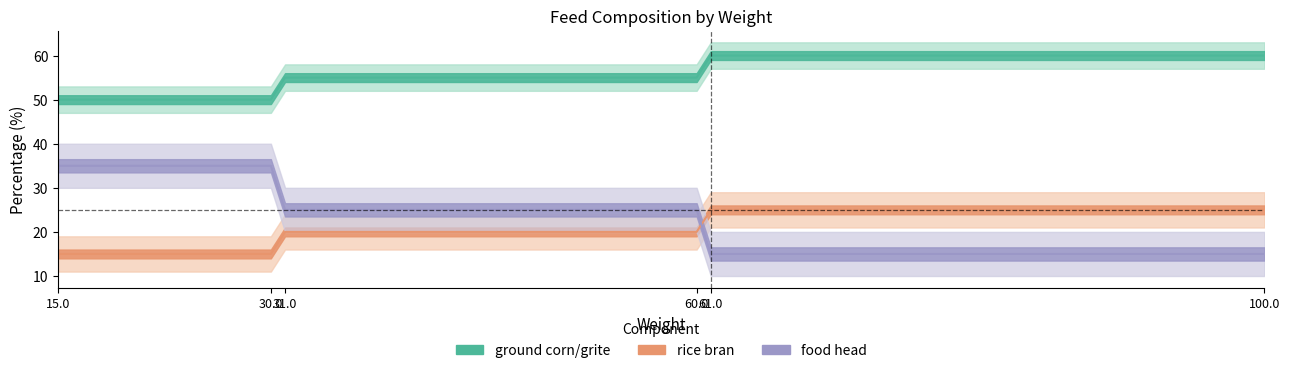

What is the value of the food head point at the 4th from the left?

25